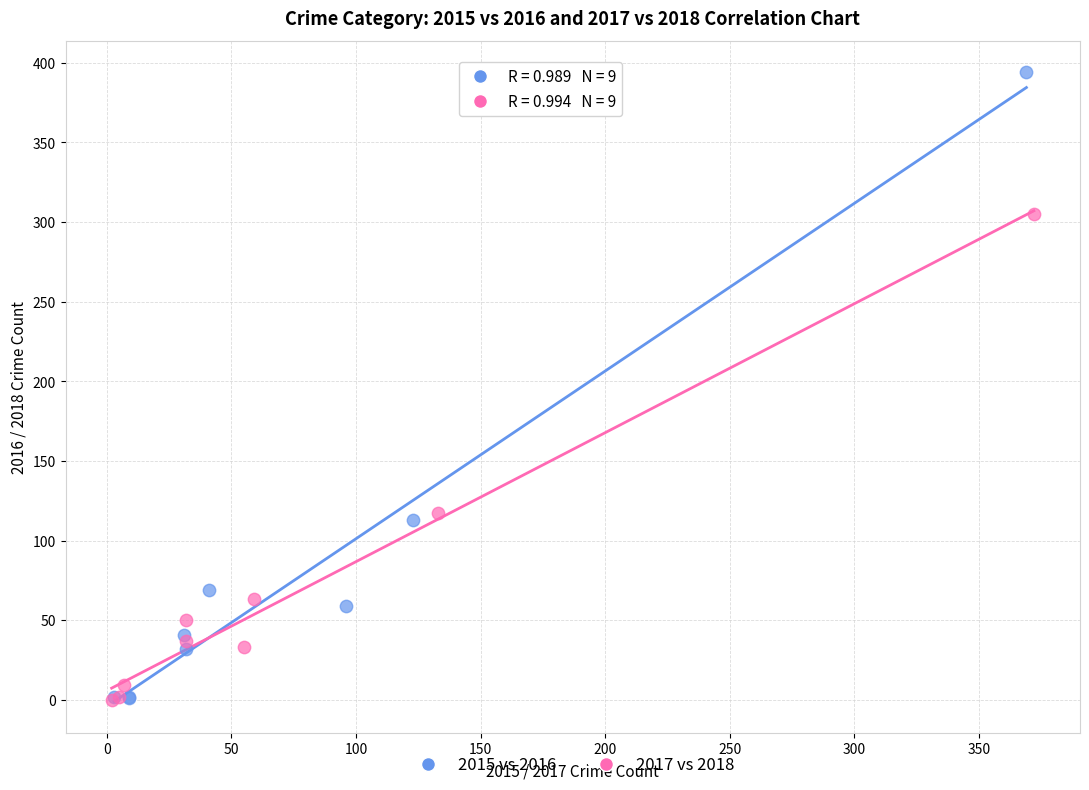

Which series contains the highest Y value?

2015 vs 2016